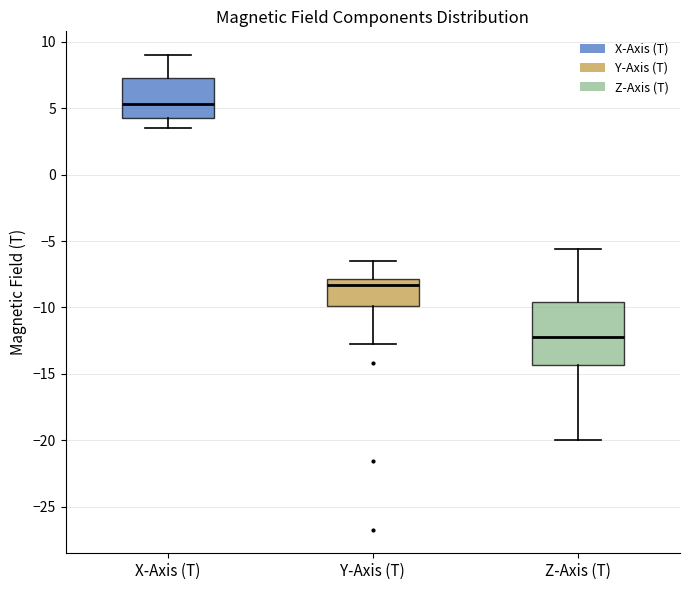

Comparing the boxes themselves (not the whiskers), which one is the tallest?

Z-Axis (T)